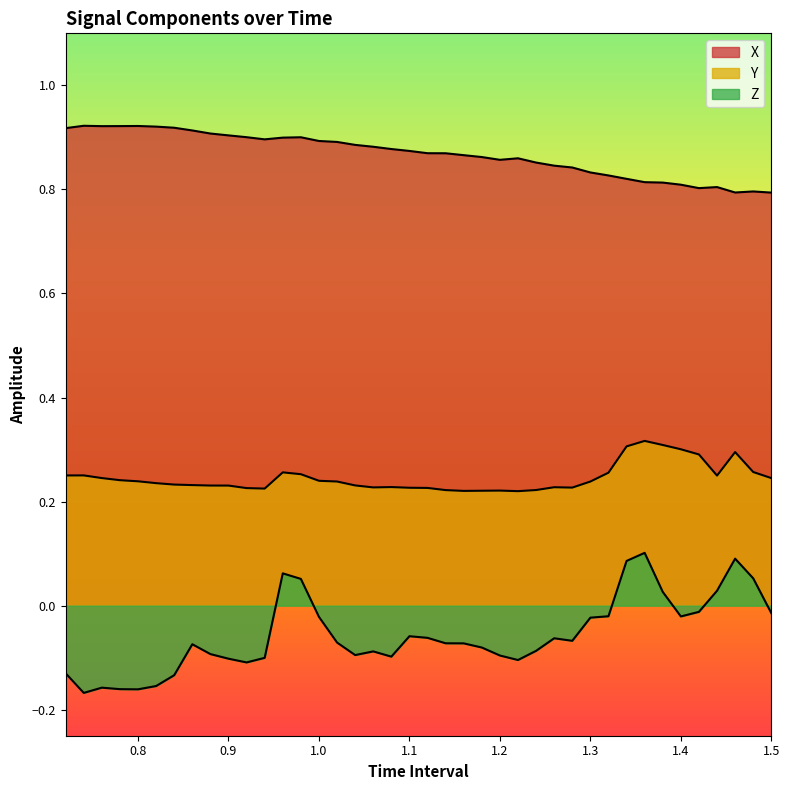

Which label corresponds to the largest value in the chart?

0.8